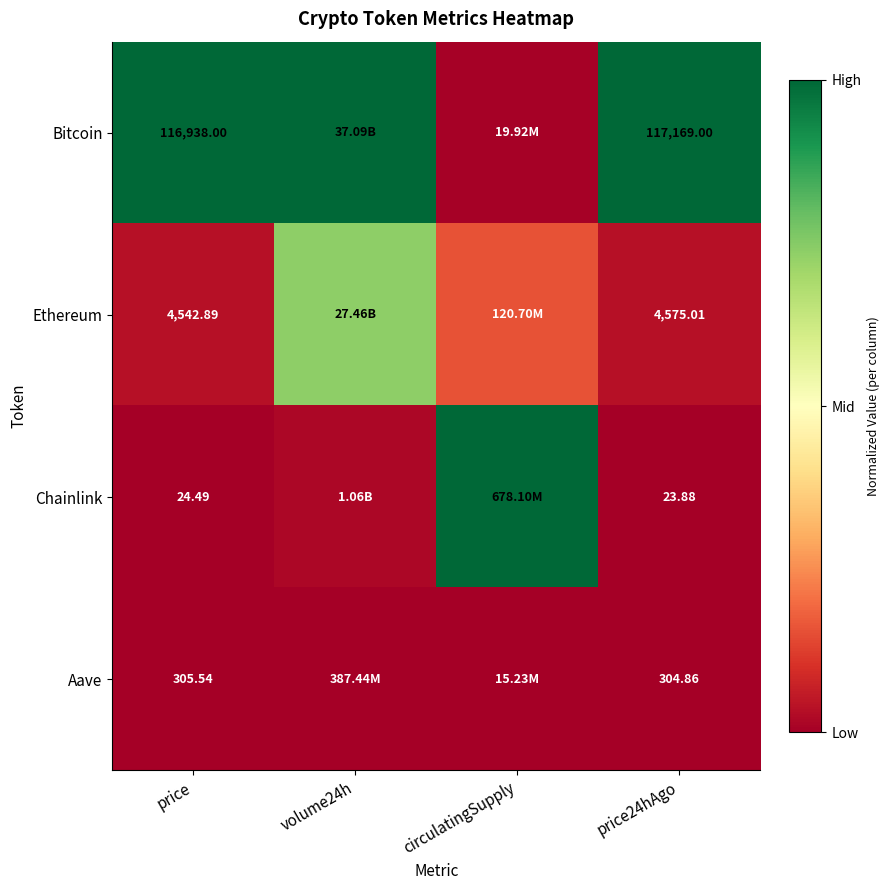

Which series has the largest total across all categories?

Bitcoin